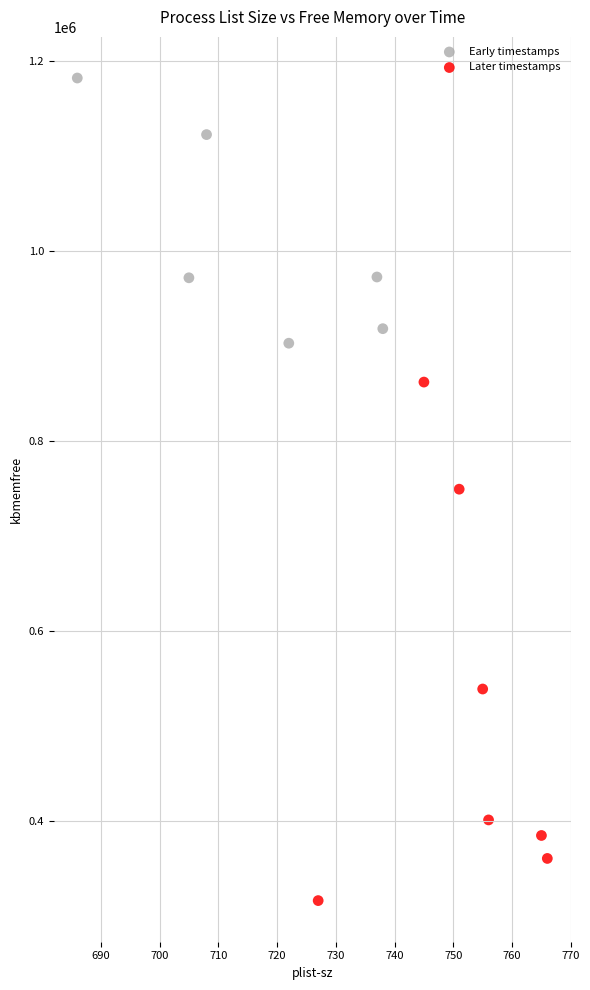

Which series reaches the minimum Y coordinate?

Later timestamps